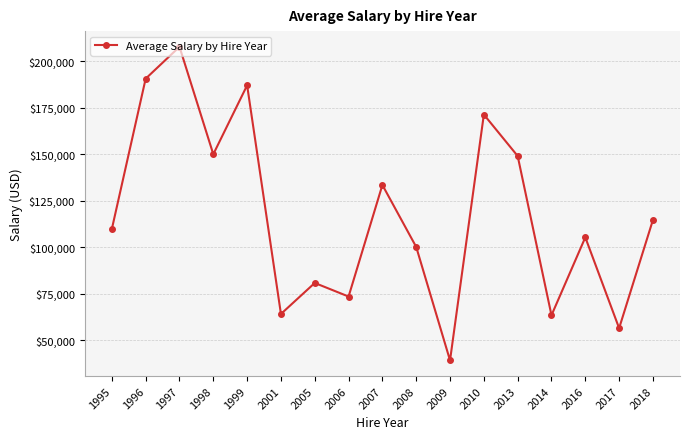

Is it true that the value at 1996 is 190516.5?

True